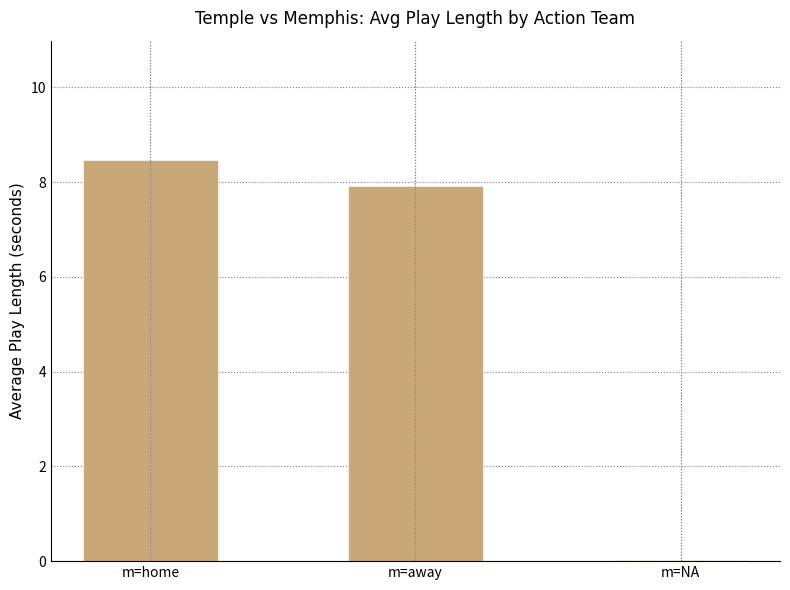

Between m=home and m=NA, which is larger?

m=home